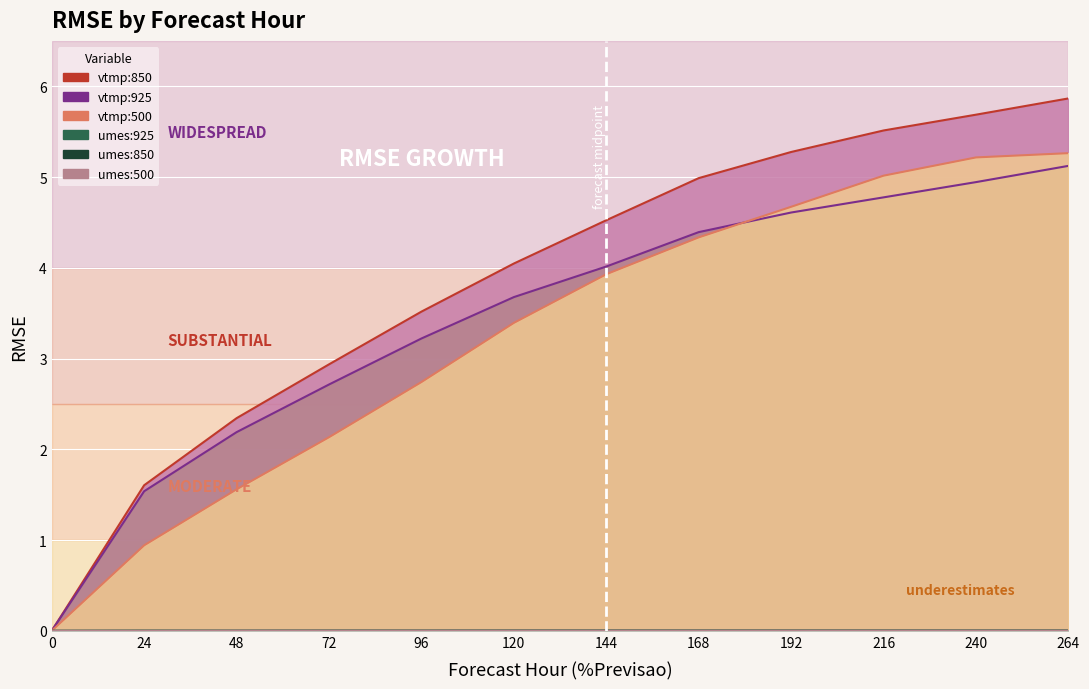

What are all the series names shown in the legend?

umes:925, umes:850, umes:500, vtmp:925, vtmp:850, vtmp:500